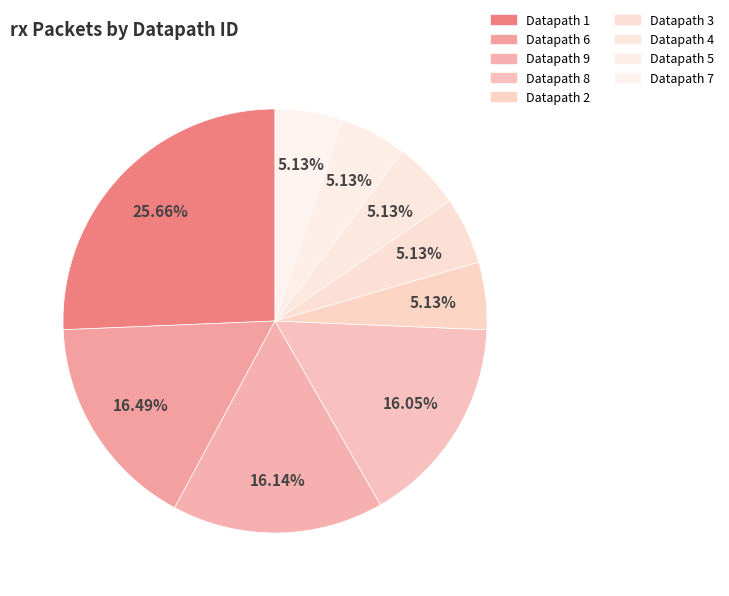

Is there a majority slice in this chart?

No